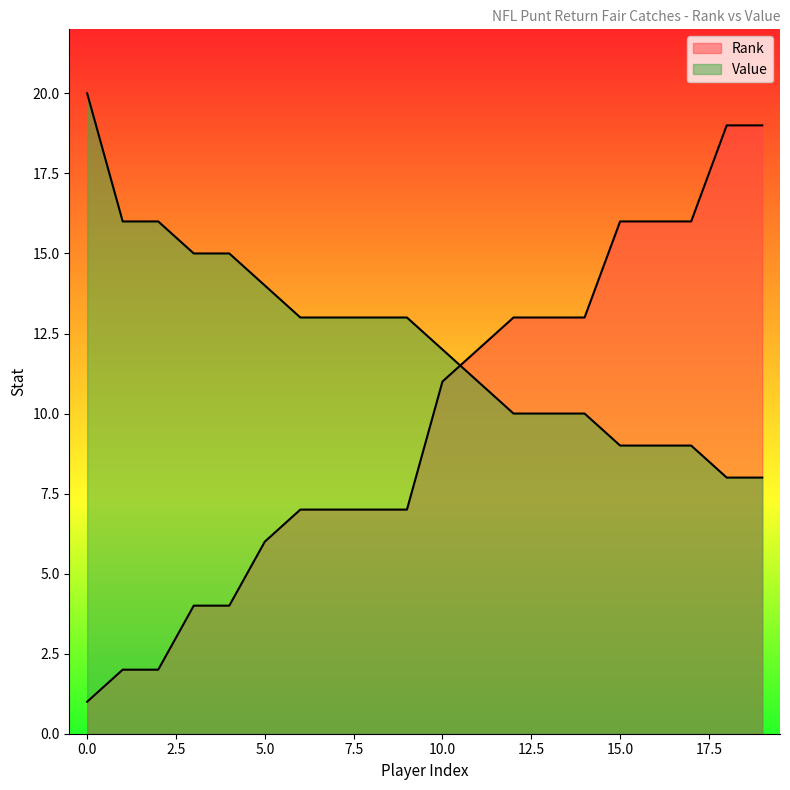

The value of Value at 8 is 13. True or false?

True